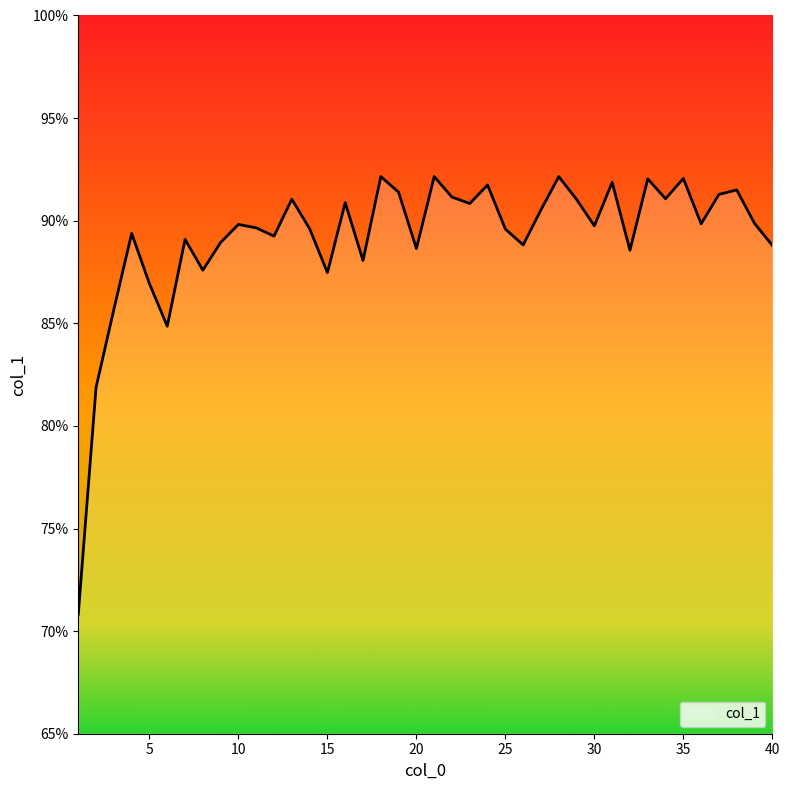

What is the sum of all values?

3567.8